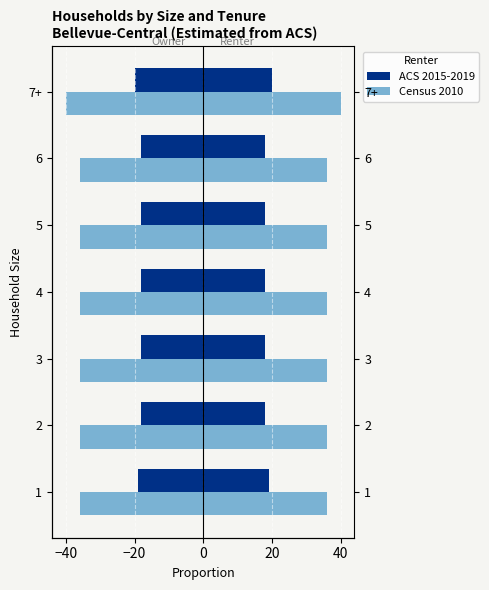

Is it true that Census 2010 equals -56 at 2?

False